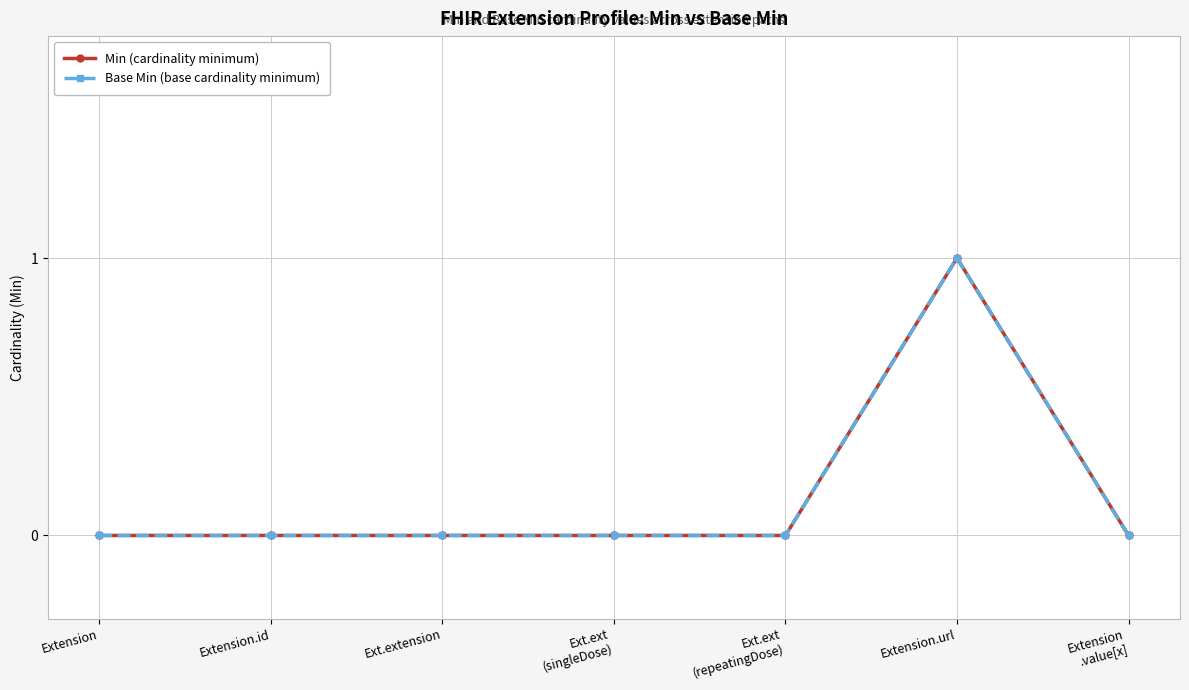

Does the chart have visible grid lines?

Yes